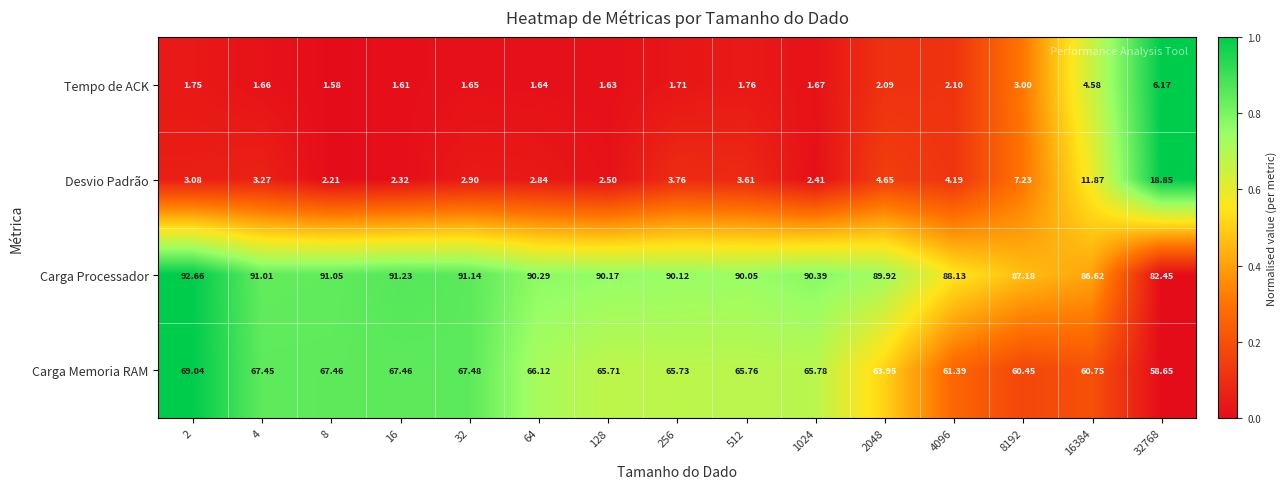

Is the value of Carga Memoria RAM at 4 greater than the value of Desvio Padrão at 32?

Yes